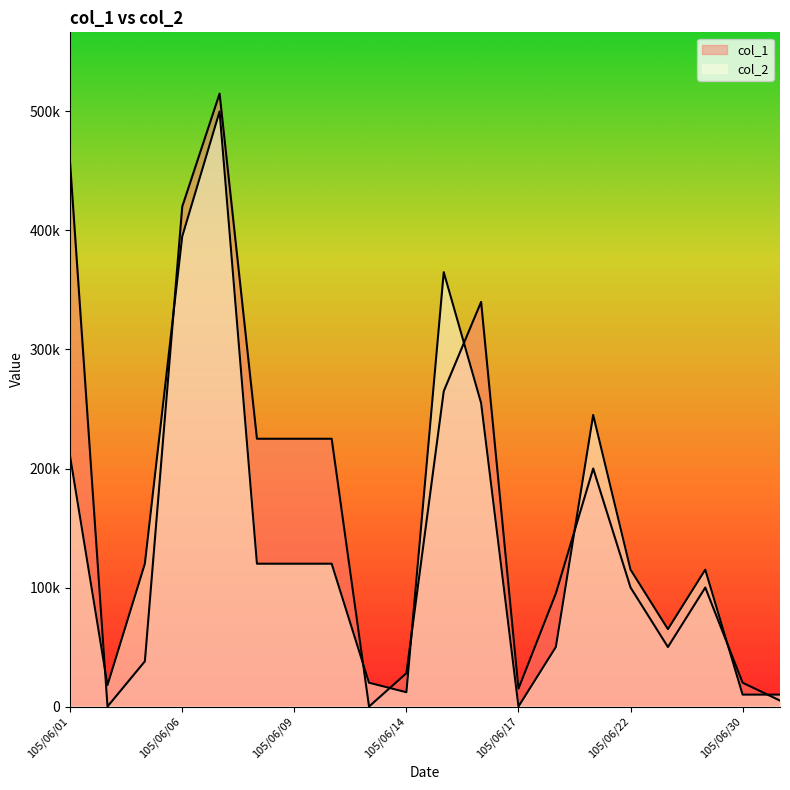

At which label does col_2 reach its peak?

105/06/07